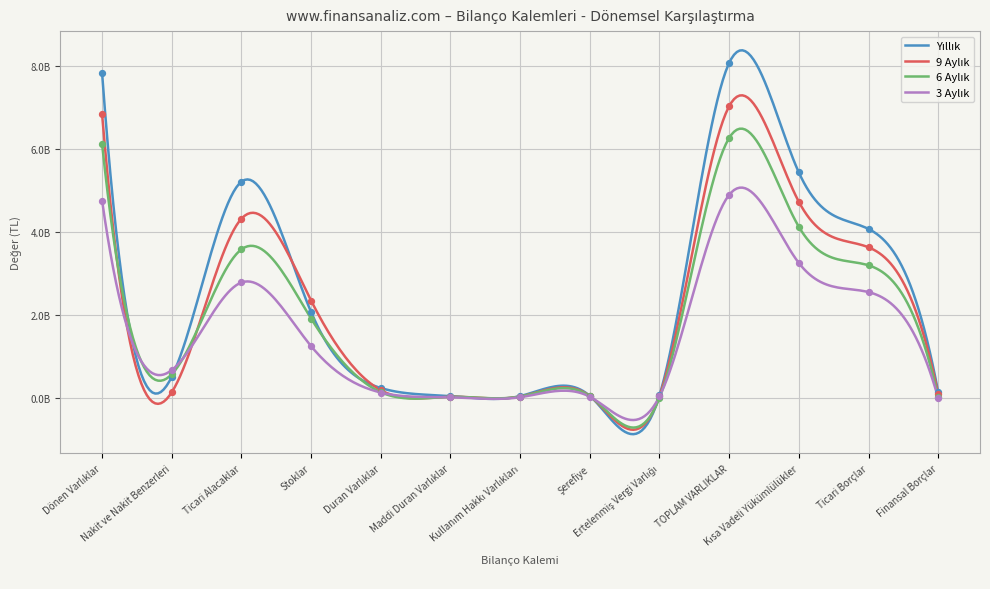

At how many categories does at least one series exceed 3382799129?

5